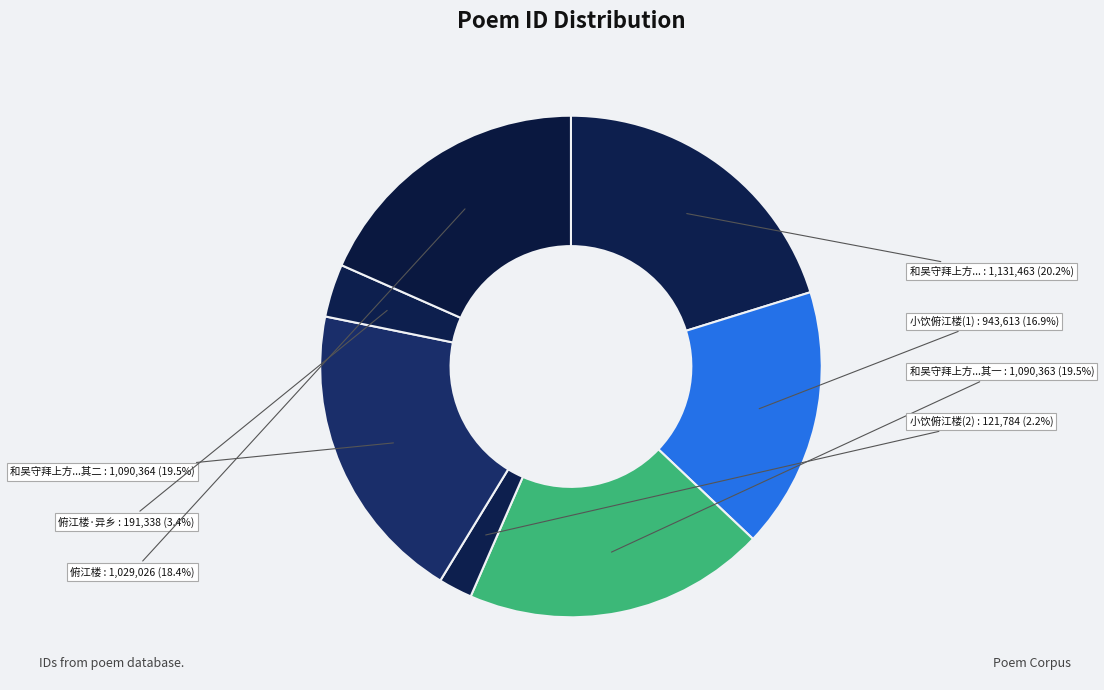

Does any single category account for the majority?

No